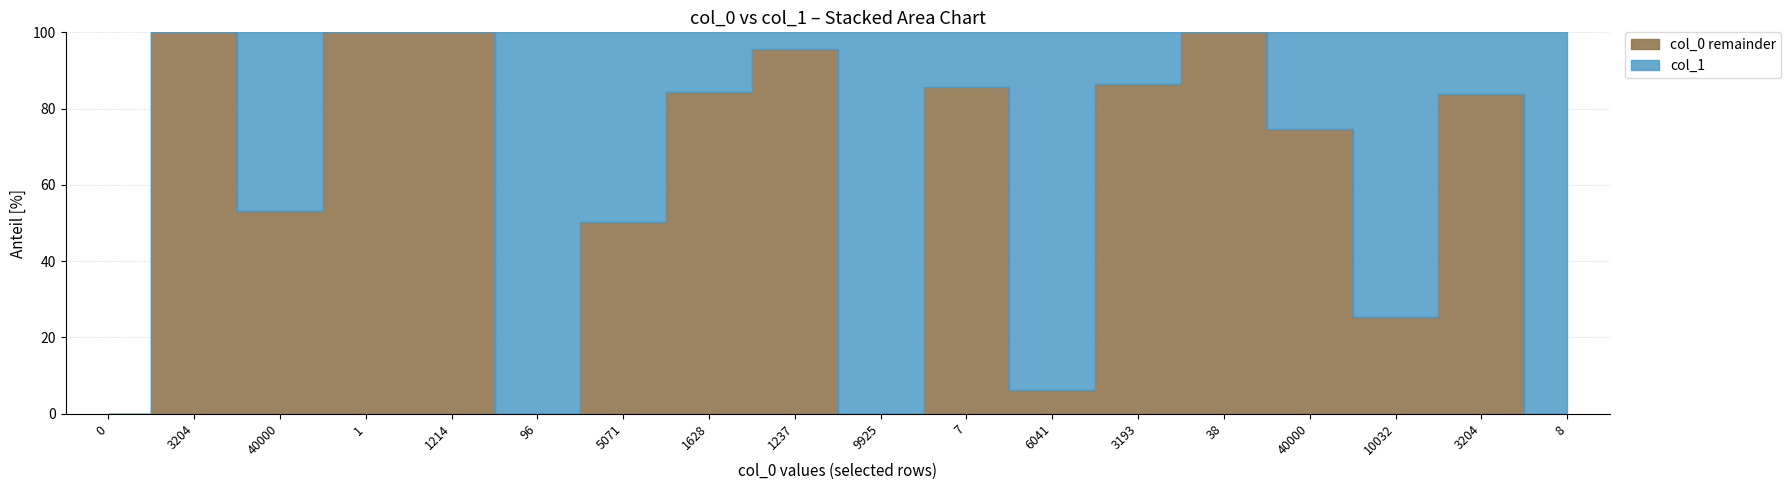

Which series changed the most between 1 and 9925?

col_1